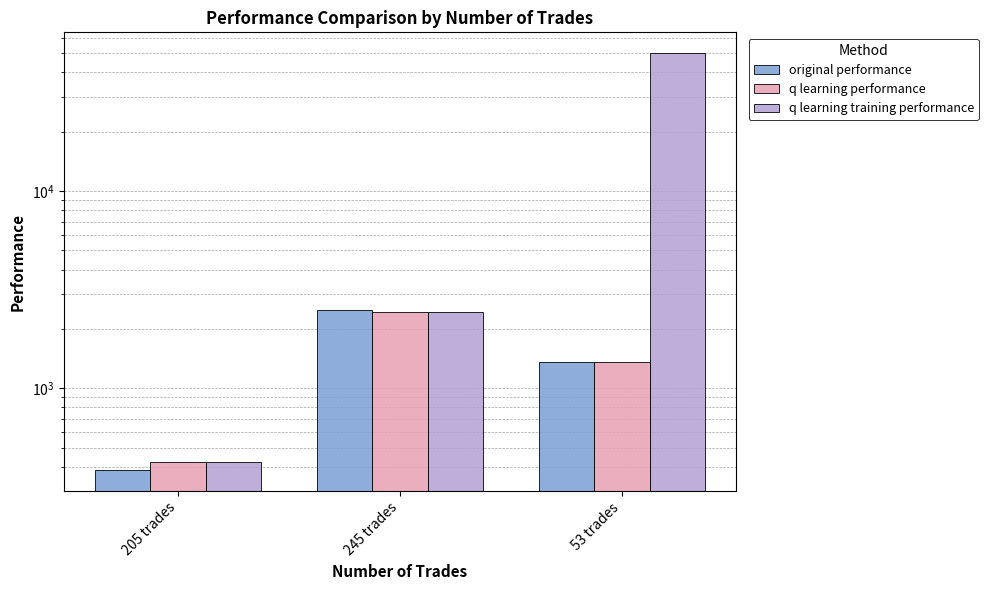

Reading left to right, extract all data points from this chart.

original performance: 384.6	2506.5	1361.7
q learning performance: 421.3	2423.3	1361.7
q learning training performance: 421.3	2422.9	50000.0